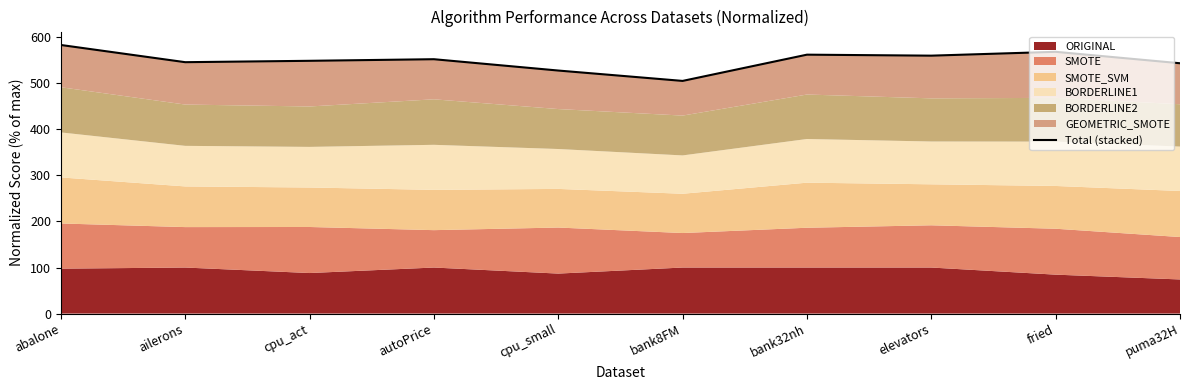

Between autoPrice and bank8FM, which is larger?

autoPrice